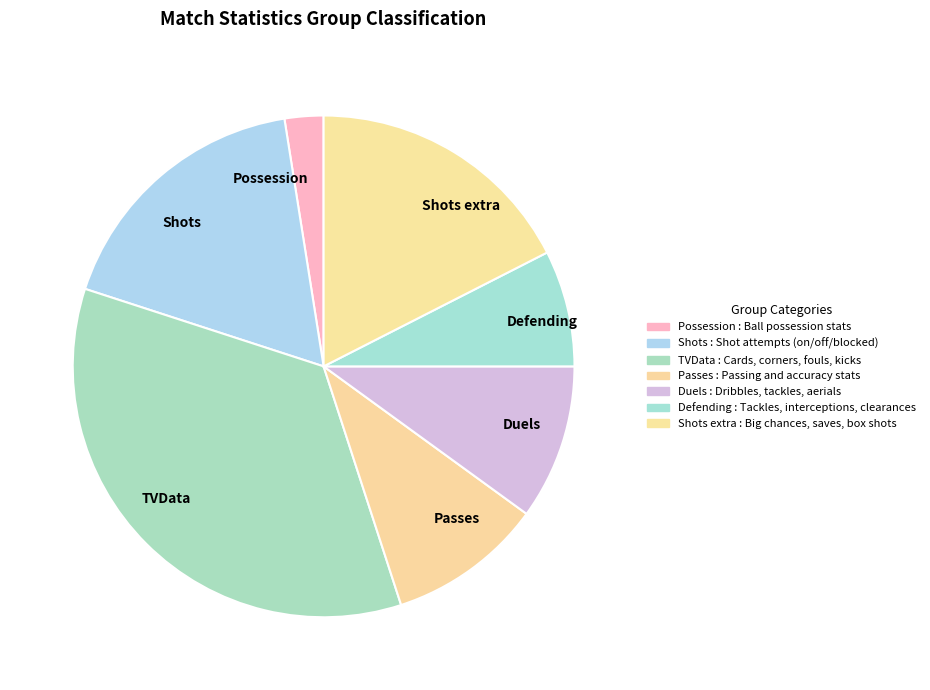

Between Passes and Shots extra, which is larger?

Shots extra